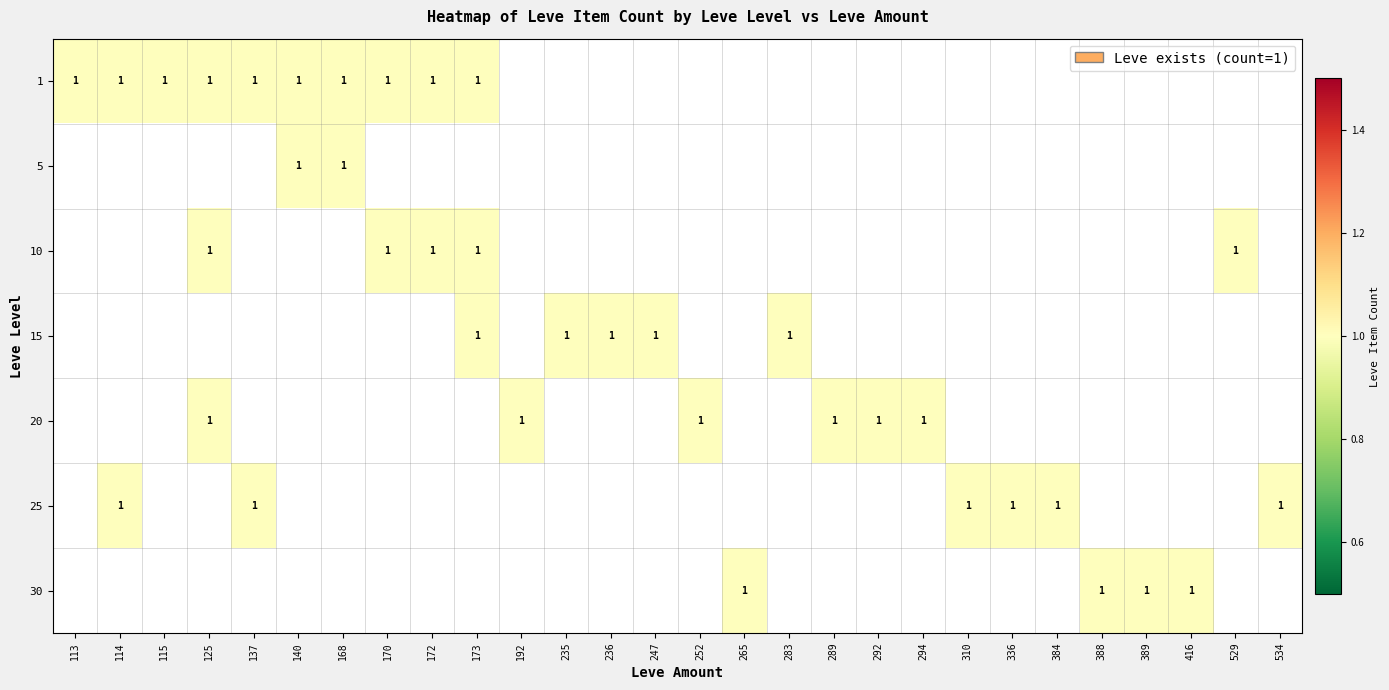

The value of 10 at 529 is 0. True or false?

False